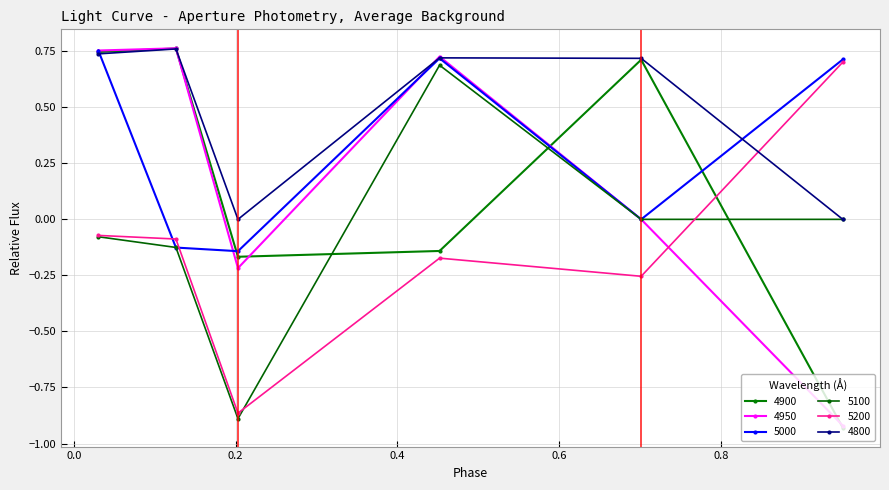

How many data points does each series have?

6